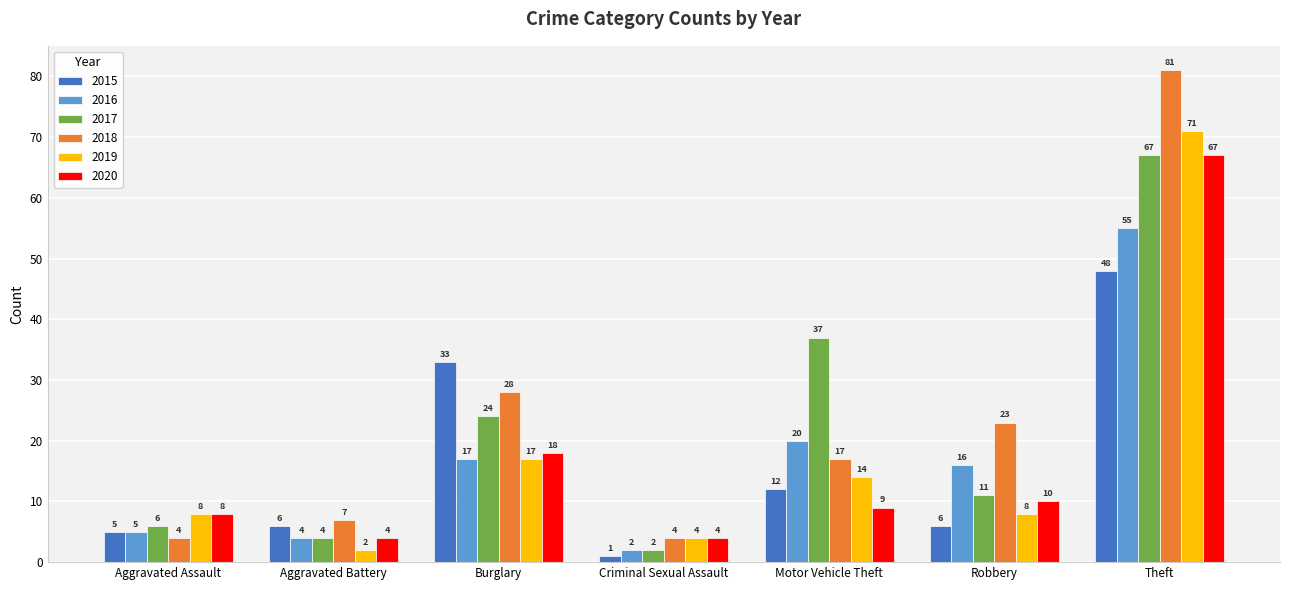

What is the label of the 1st bar from the right?

Theft